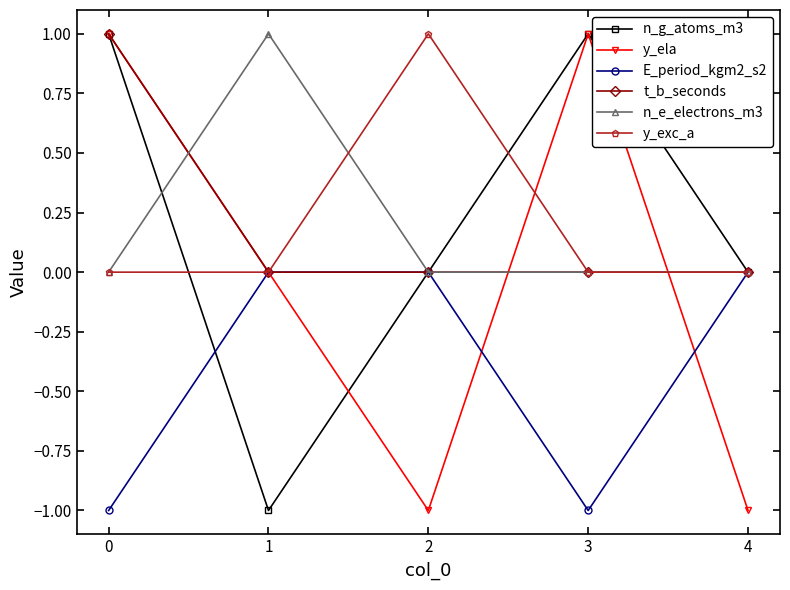

Which series ends up on top after the final intersection of n_e_electrons_m3 and y_ela?

n_e_electrons_m3